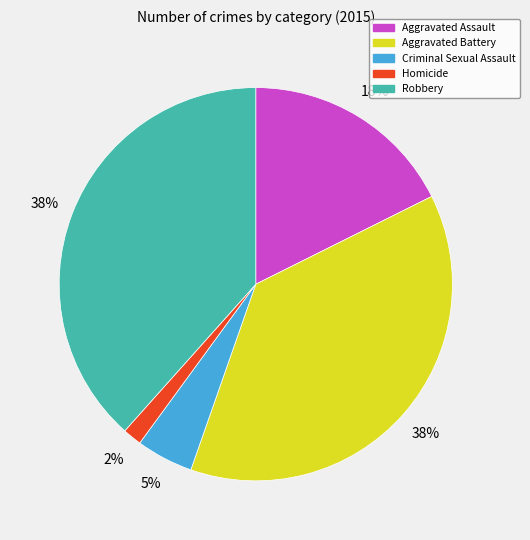

To the nearest percent, what is the average slice percentage?

20%